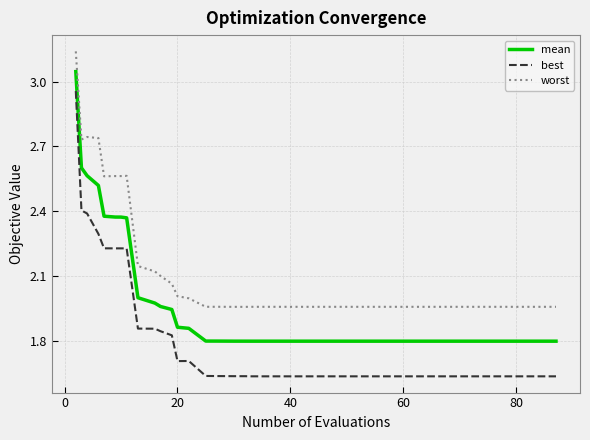

True or false: best and mean cross at least once.

False